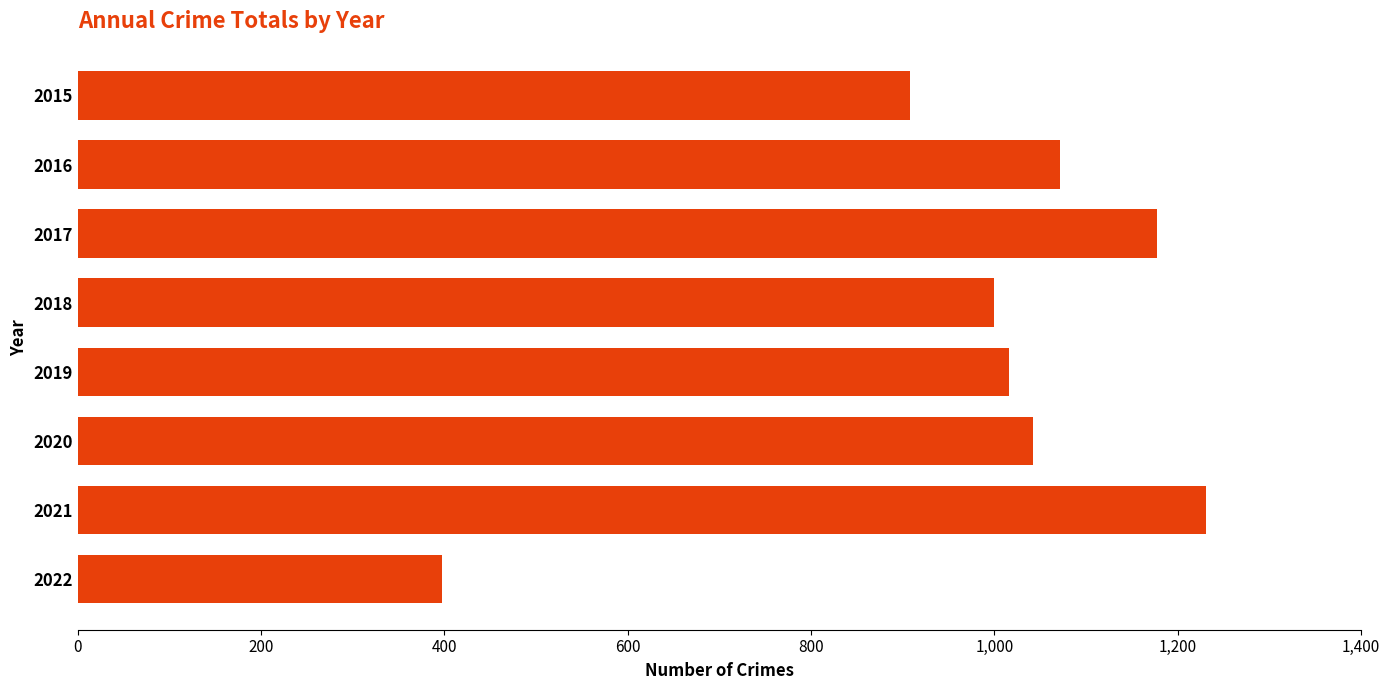

Between 2016 and 2015, which is larger?

2016